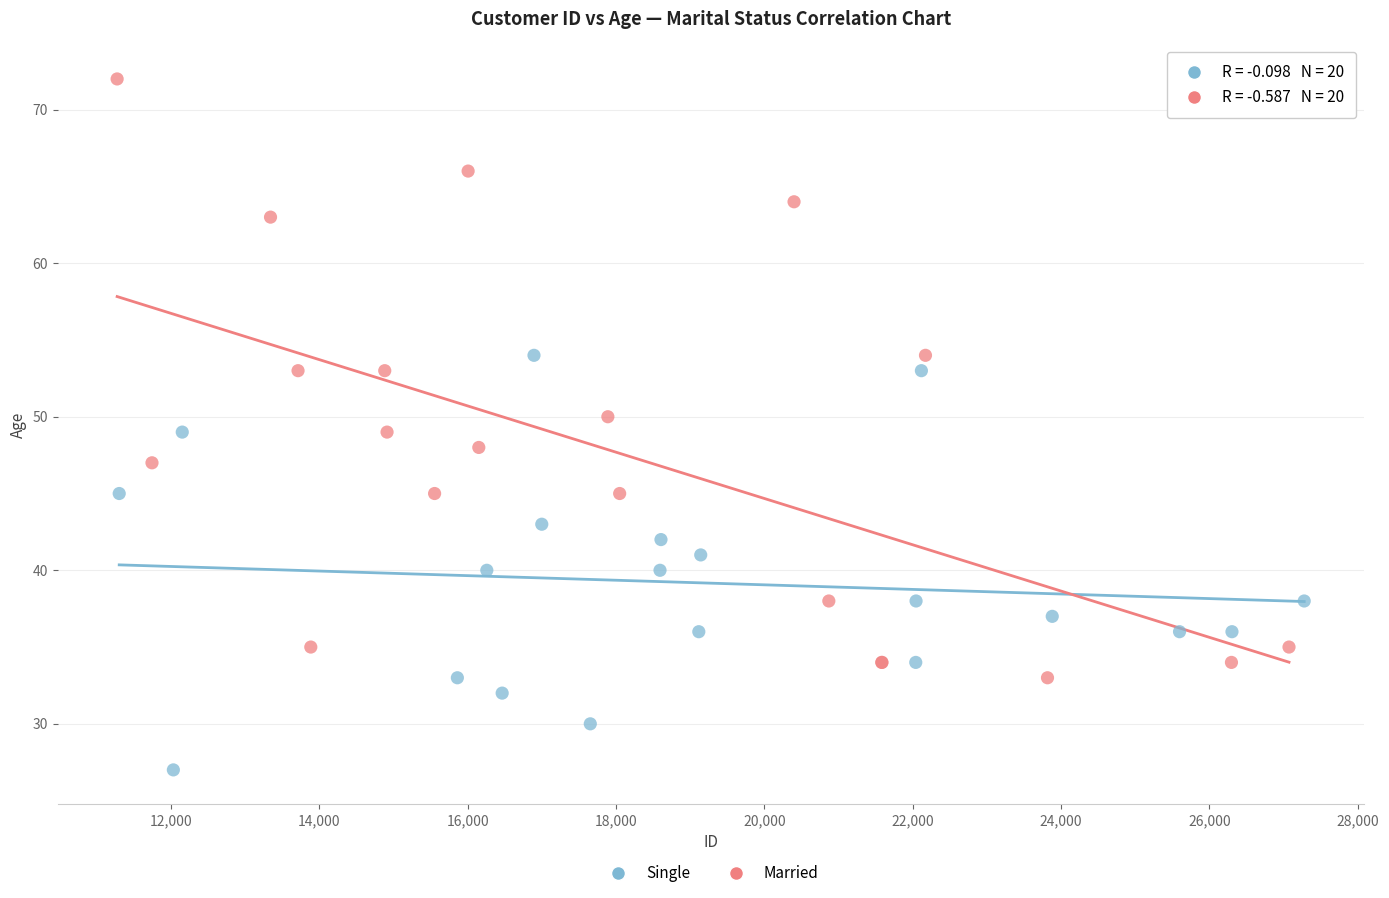

Which series has the largest Y range (max minus min)?

Married